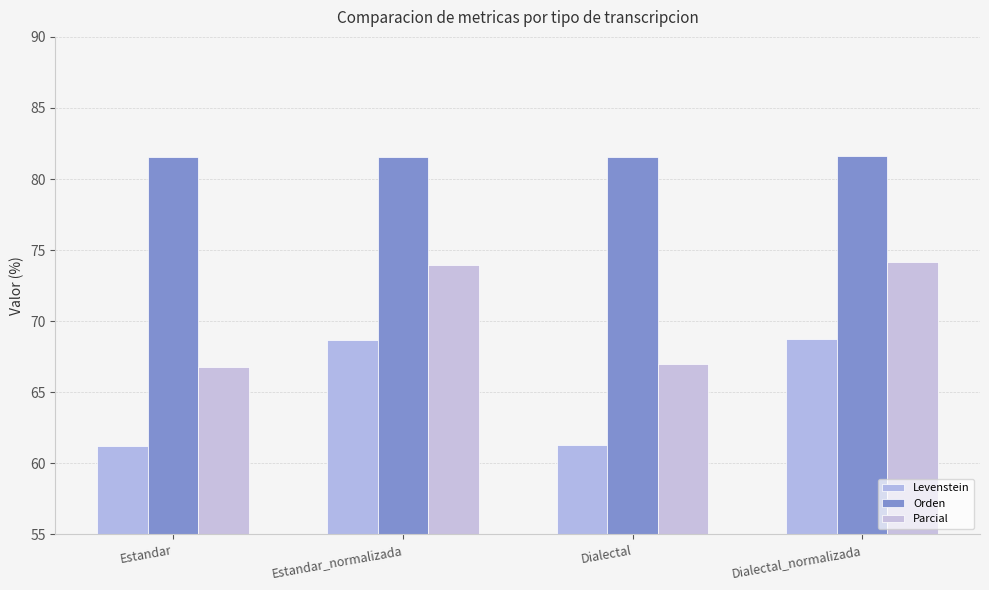

Which series has the largest range (max minus min)?

Levenstein